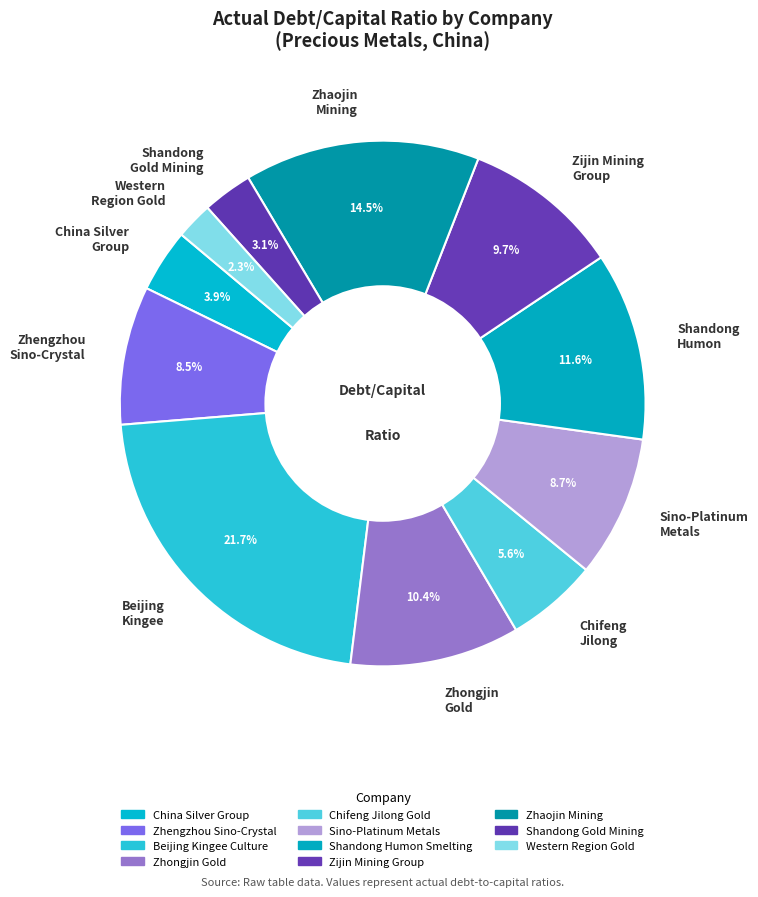

To the nearest percent, what is the difference between the Zhengzhou Sino-Crystal and Zhaojin Mining slice percentages?

6%